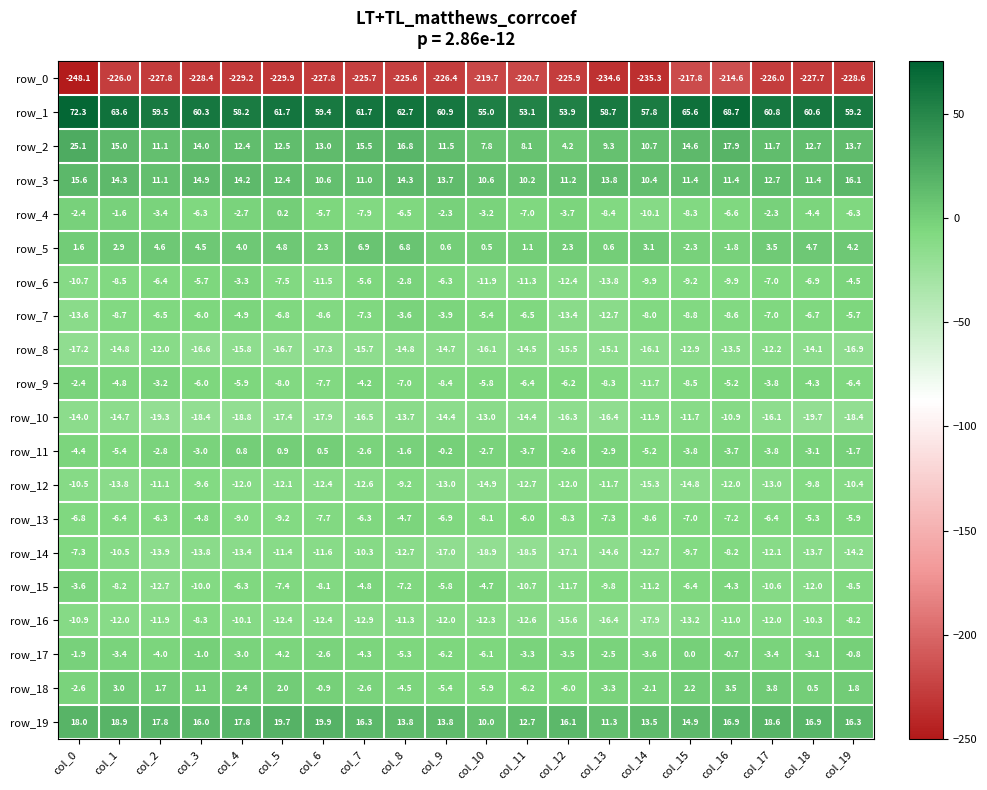

What is the difference between the highest and lowest values at col_5?

291.6